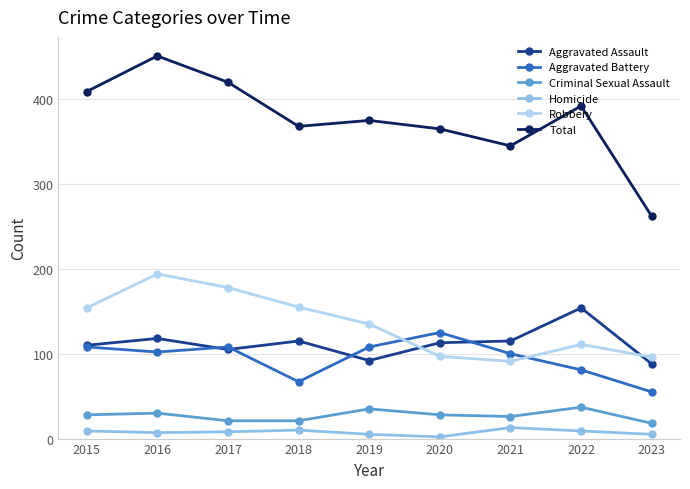

Which series changed the most between 2017 and 2018?

Total